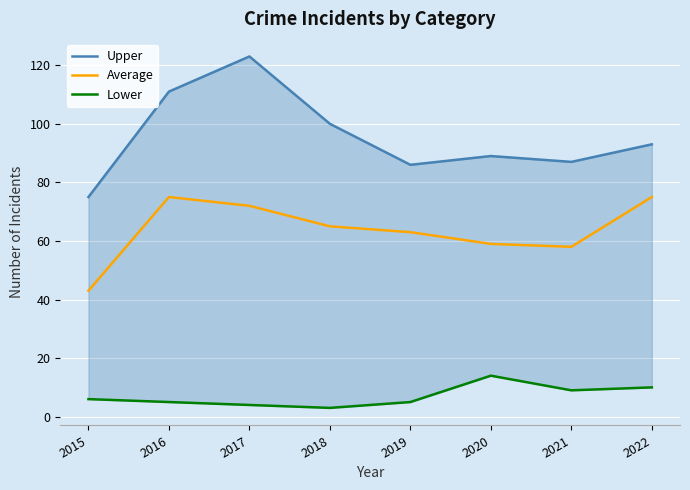

At which label does Average reach its minimum?

2015